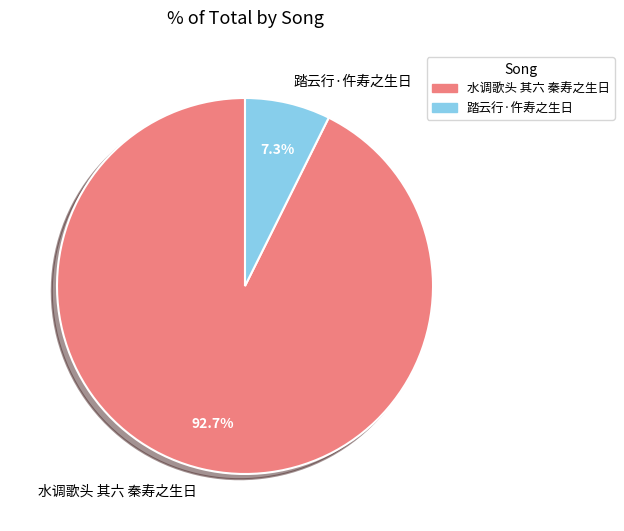

Is the sum of 踏云行·仵寿之生日 and 水调歌头 其六 秦寿之生日 greater than half?

Yes